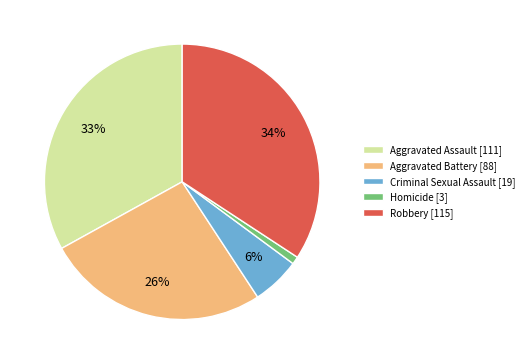

Is the sum of Homicide [3] and Aggravated Battery [88] greater than half?

No